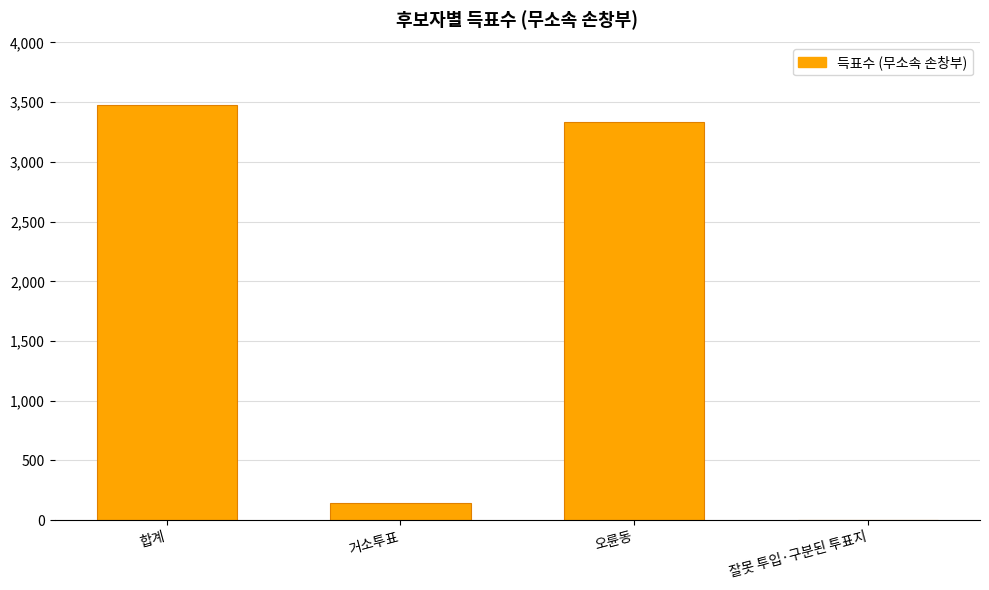

The chart shows a value of 143 at 거소투표. True or false?

True